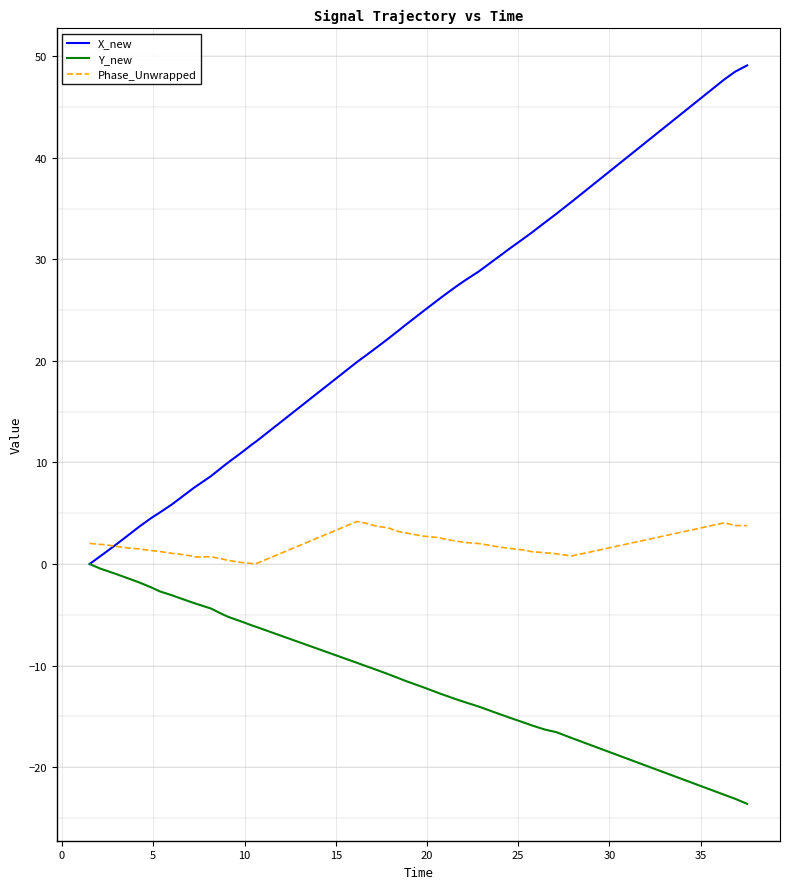

What is the sum of all X_new values?

777.1